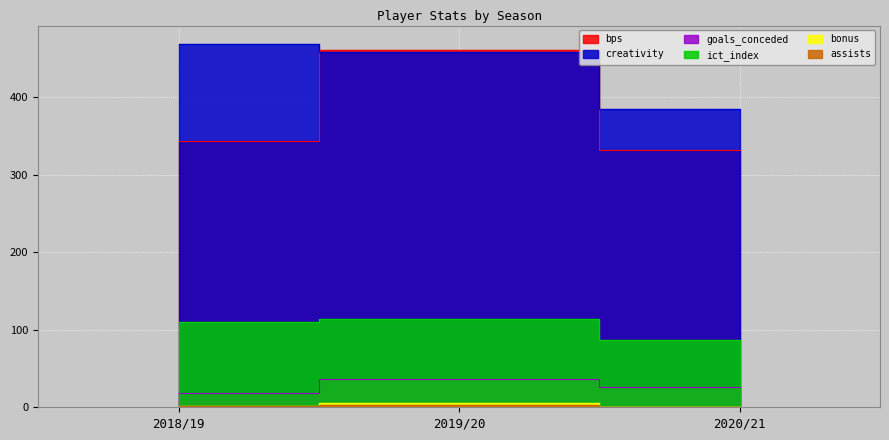

At how many categories does at least one series exceed 160?

3